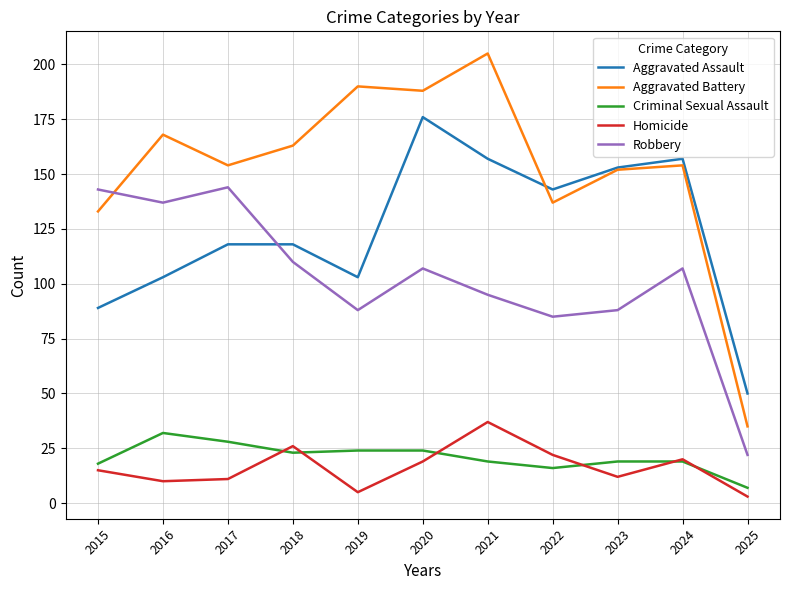

Which series has the largest range (max minus min)?

Aggravated Battery